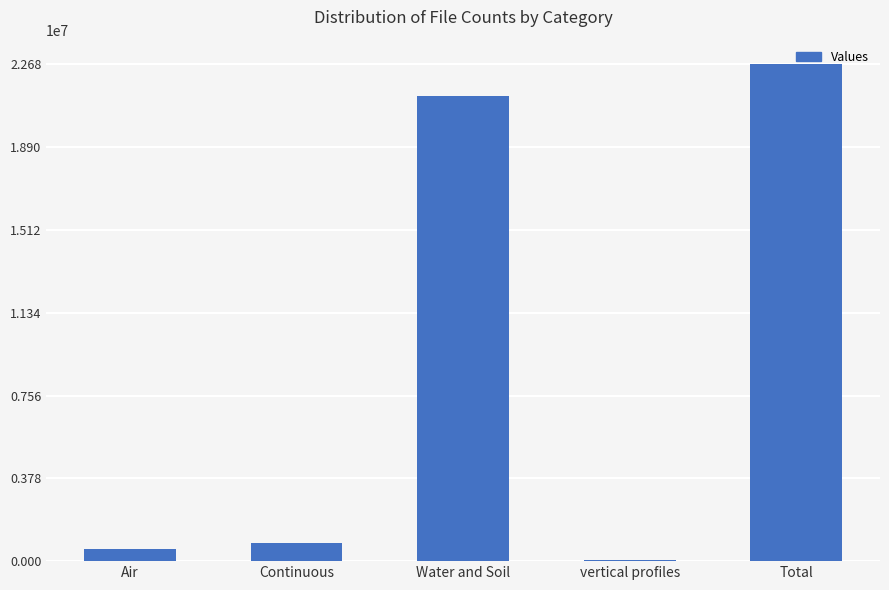

What is the change in value from Air to Total?

+22120531